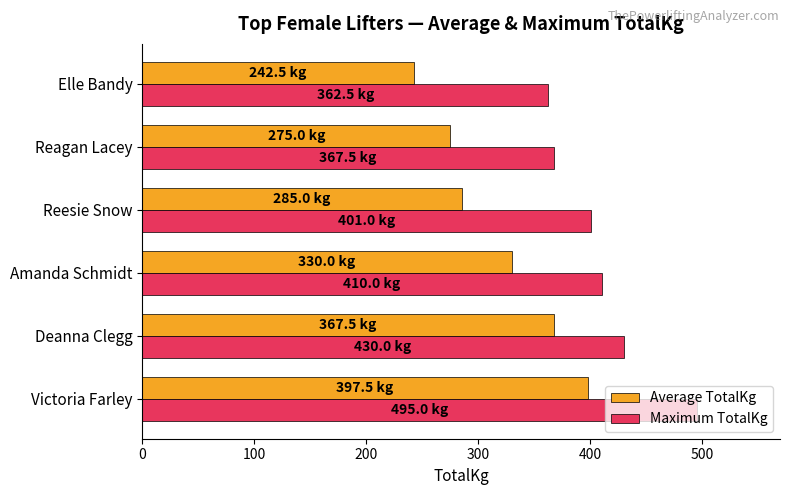

Which series has the largest total across all categories?

Maximum TotalKg